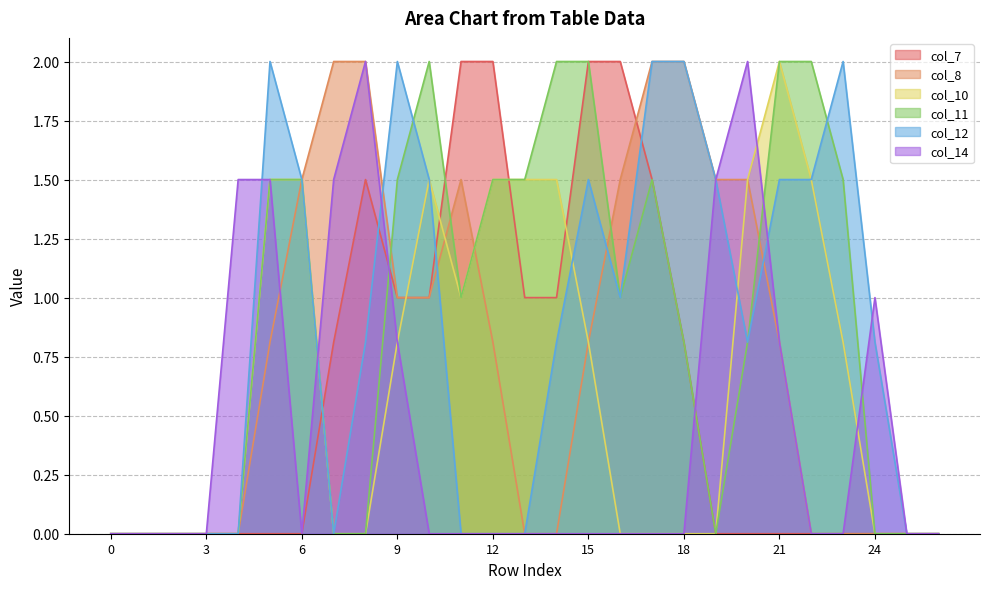

Which series ends up on top after the final intersection of col_10 and col_14?

col_14